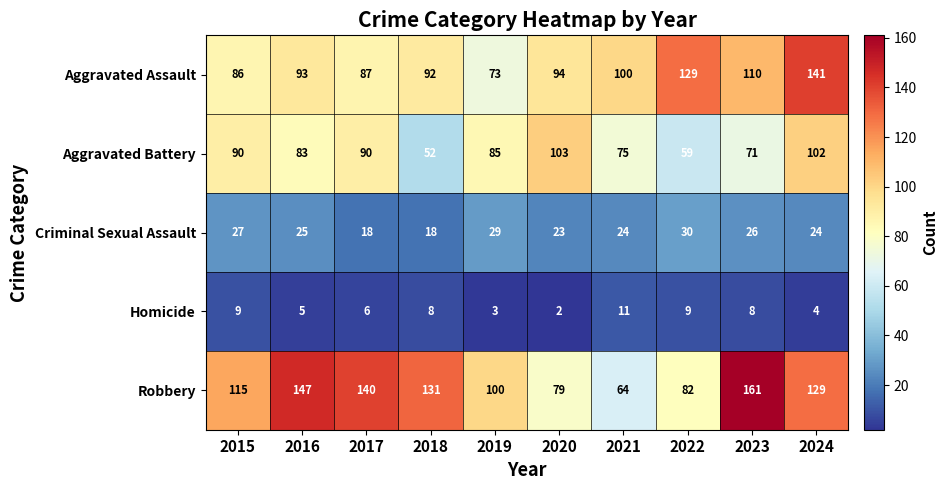

The Aggravated Assault series shows 92 at 2018. True or false?

True